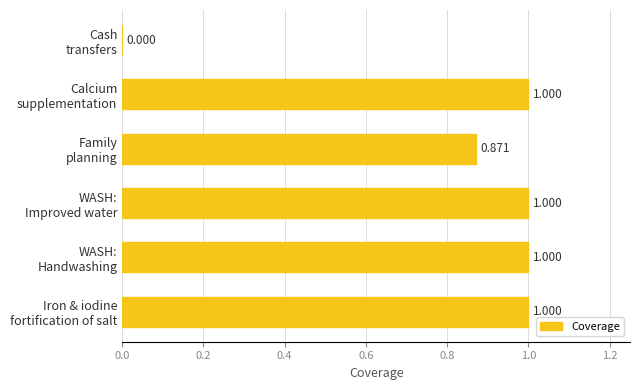

How many values are above zero?

5